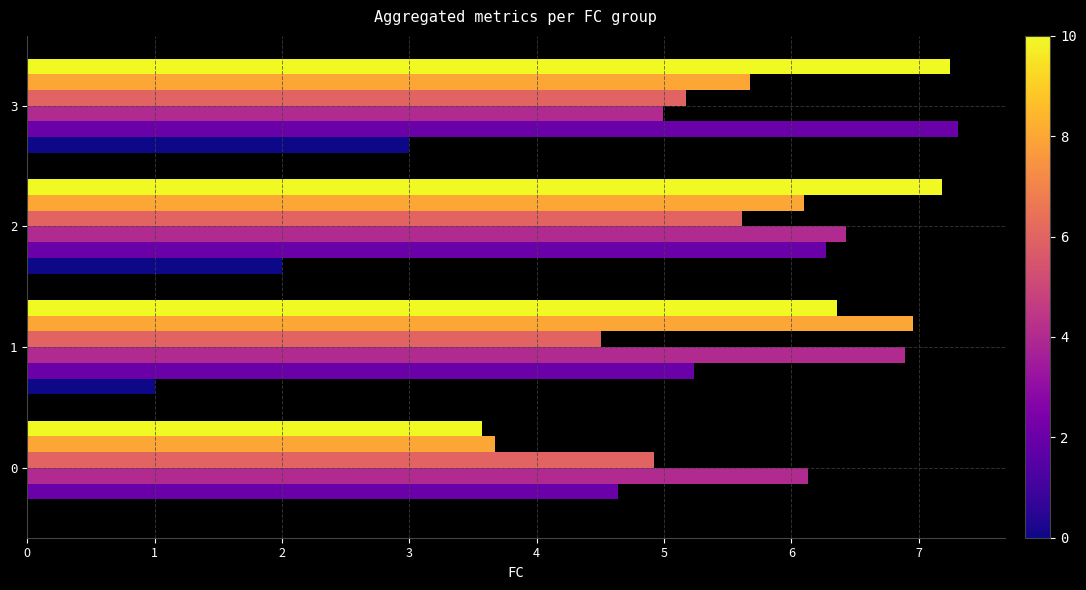

What is the total value across all series at 2?

33.6